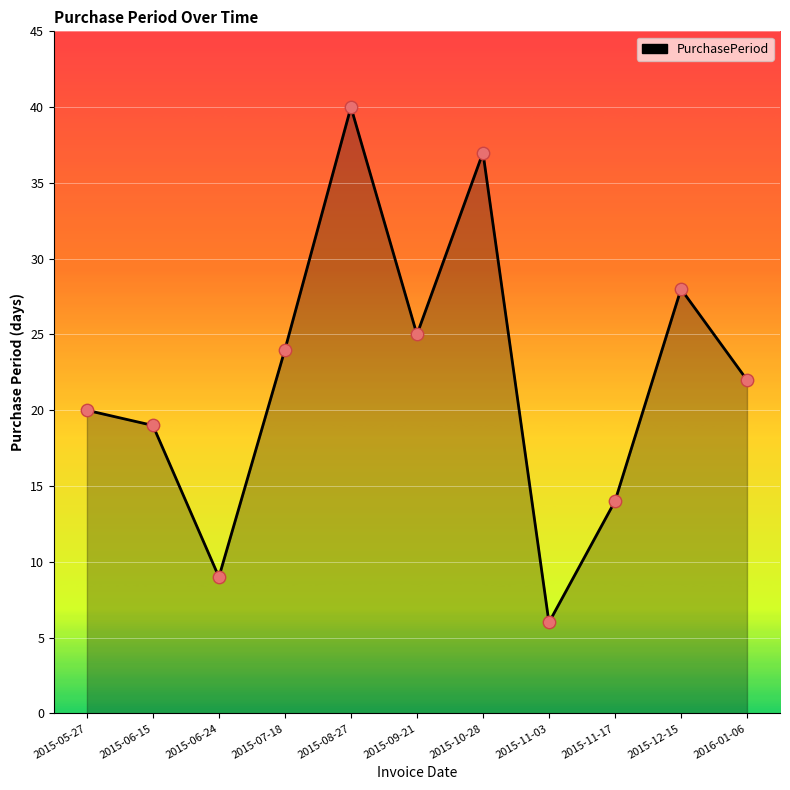

What is the change in value from 2015-06-24 to 2015-11-17?

+5